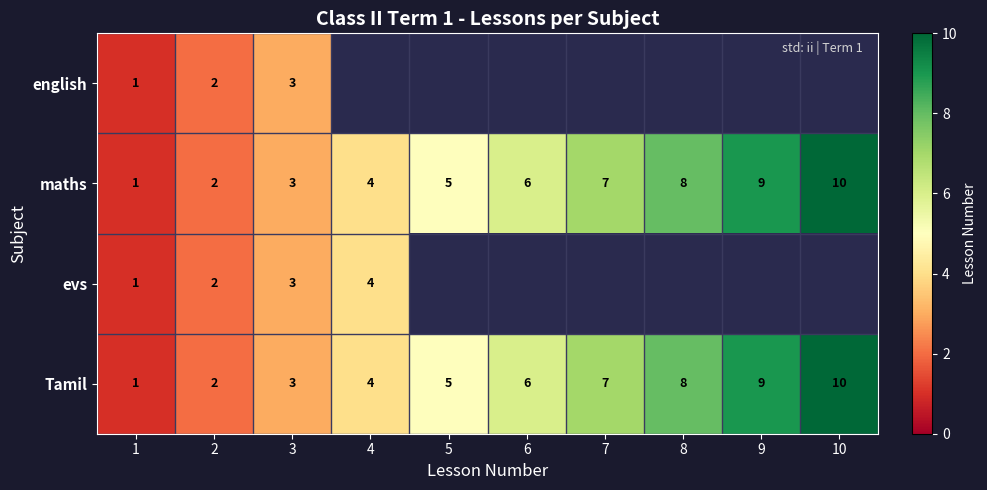

How many series are shown in this chart?

4